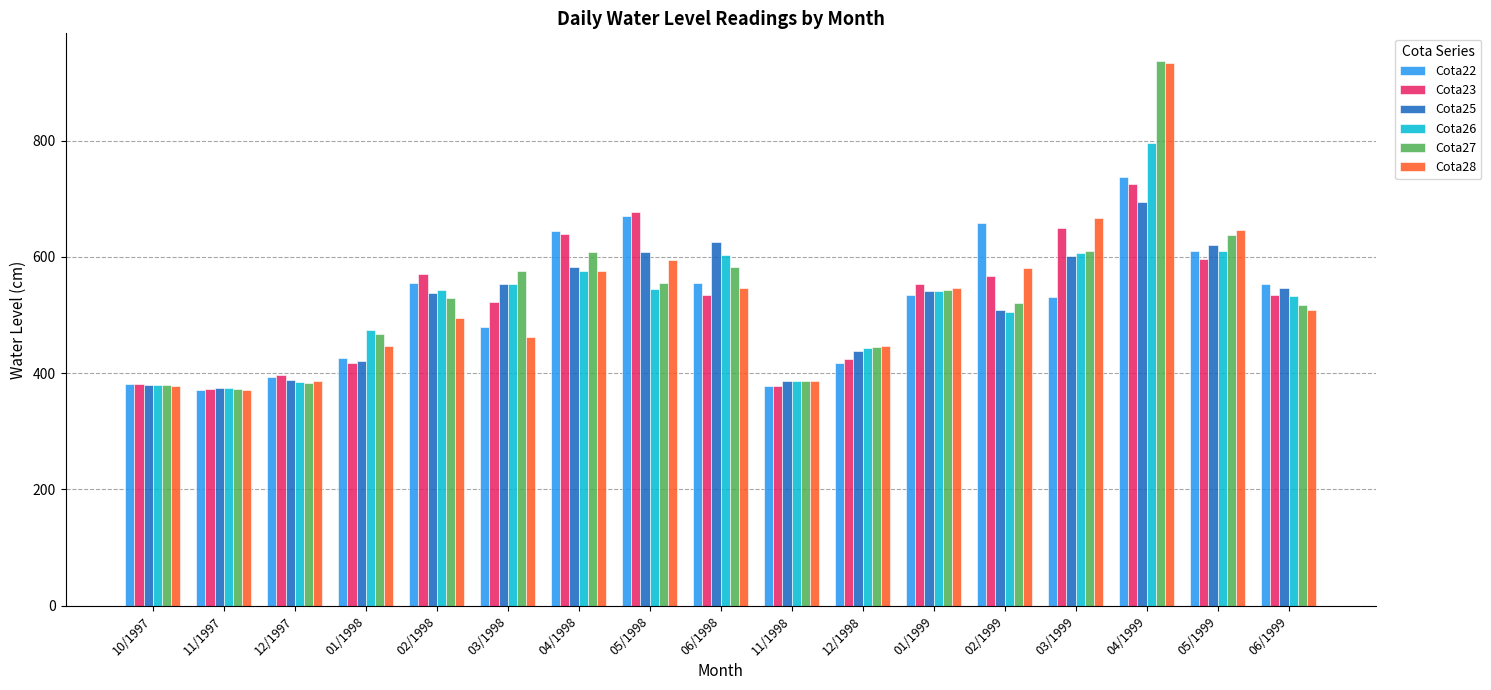

Read the Cota23 value at 05/1998.

677.0